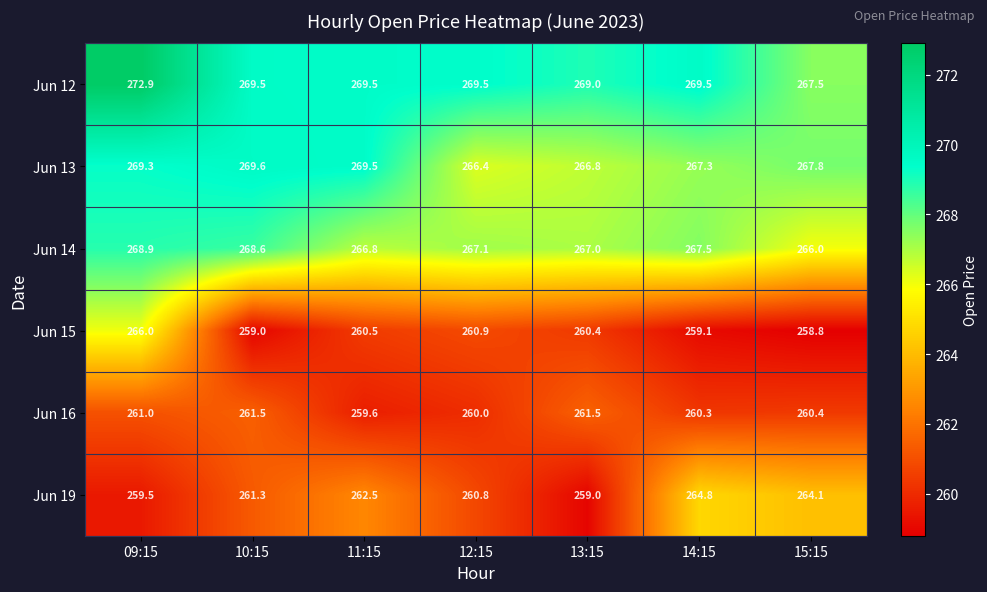

Is it true that Jun 14 equals 444.1 at 14:15?

False